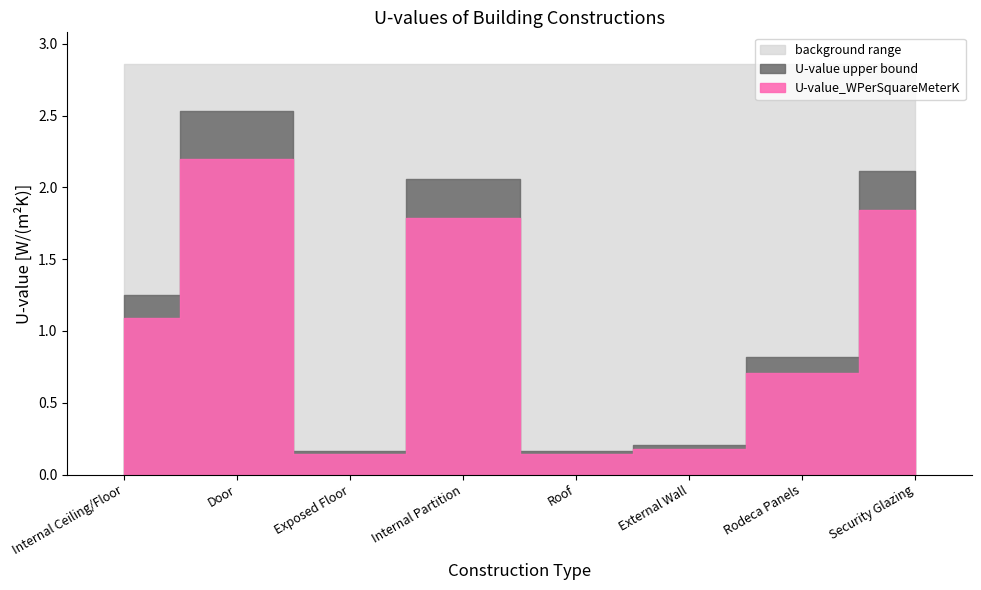

How many data points does each series have?

8